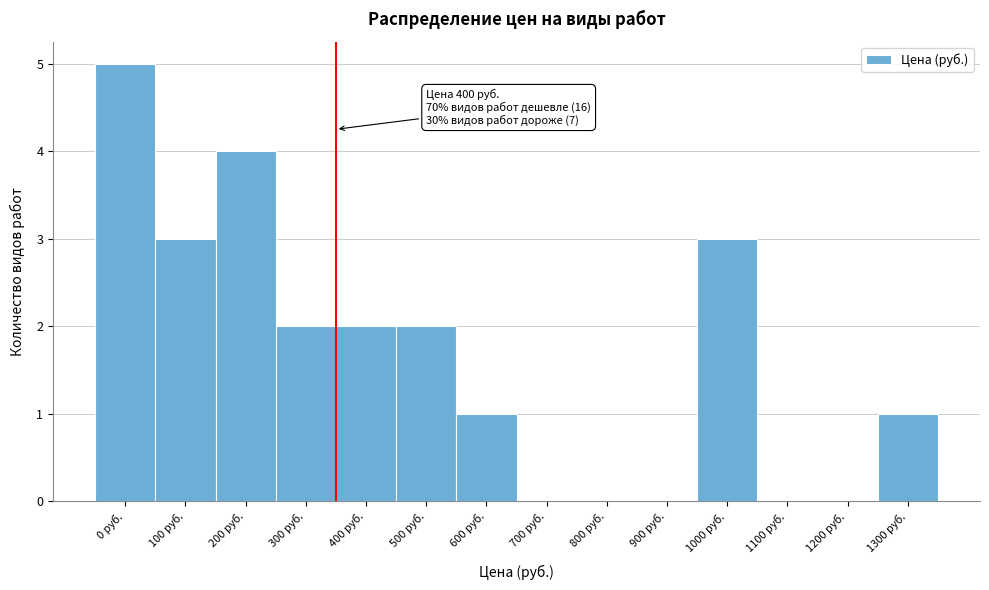

Reading left to right, what are all the values shown in this chart?

0 руб.=5	100 руб.=3	200 руб.=4	300 руб.=2	400 руб.=2	500 руб.=2	600 руб.=1	700 руб.=0	800 руб.=0	900 руб.=0	1000 руб.=3	1100 руб.=0	1200 руб.=0	1300 руб.=1